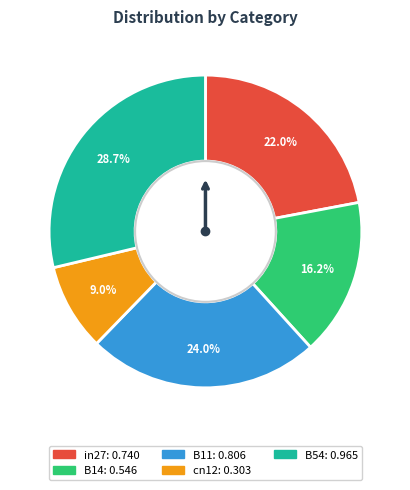

Count the number of slices in the pie.

5